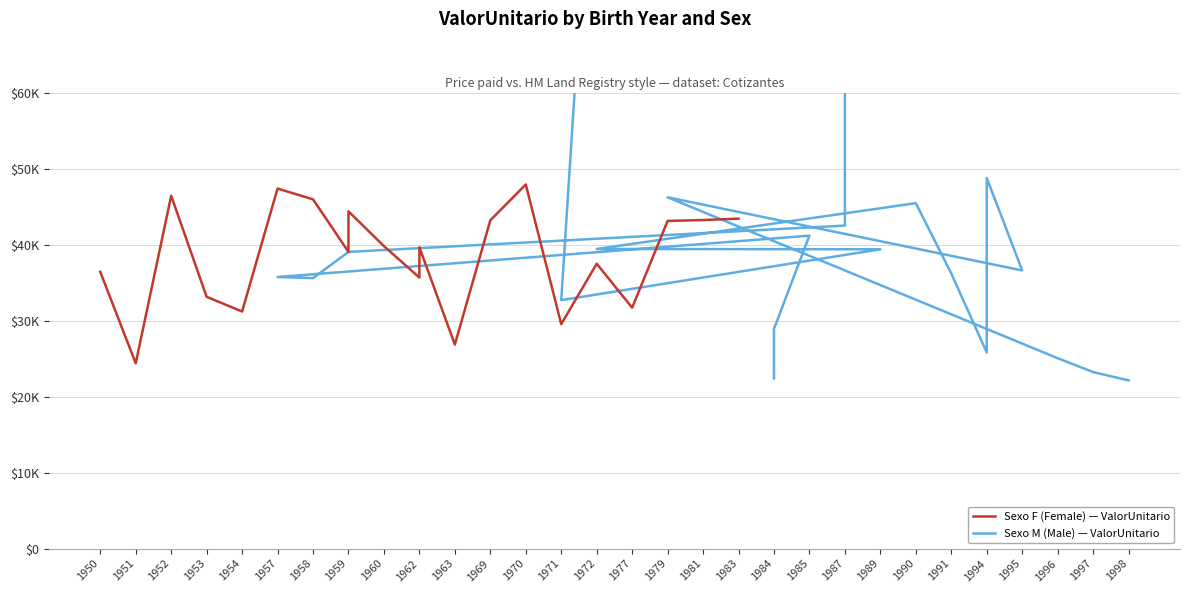

True or false: Sexo F (Female) — ValorUnitario and Sexo M (Male) — ValorUnitario cross at least once.

True